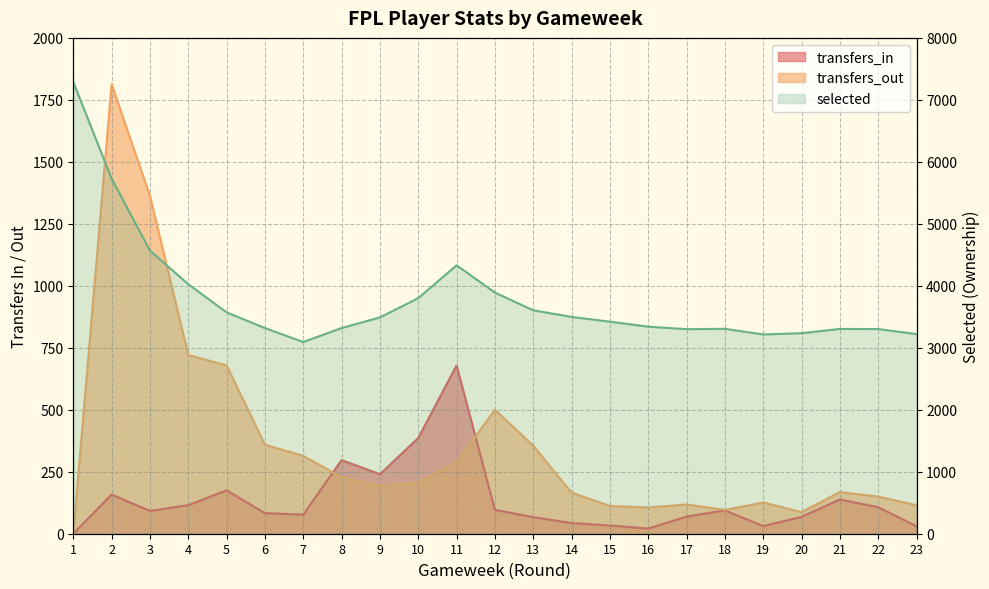

At which label is transfers_out closest to 906?

4